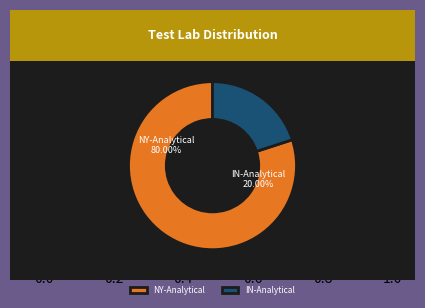

Is NY-Analytical the majority of the pie?

Yes